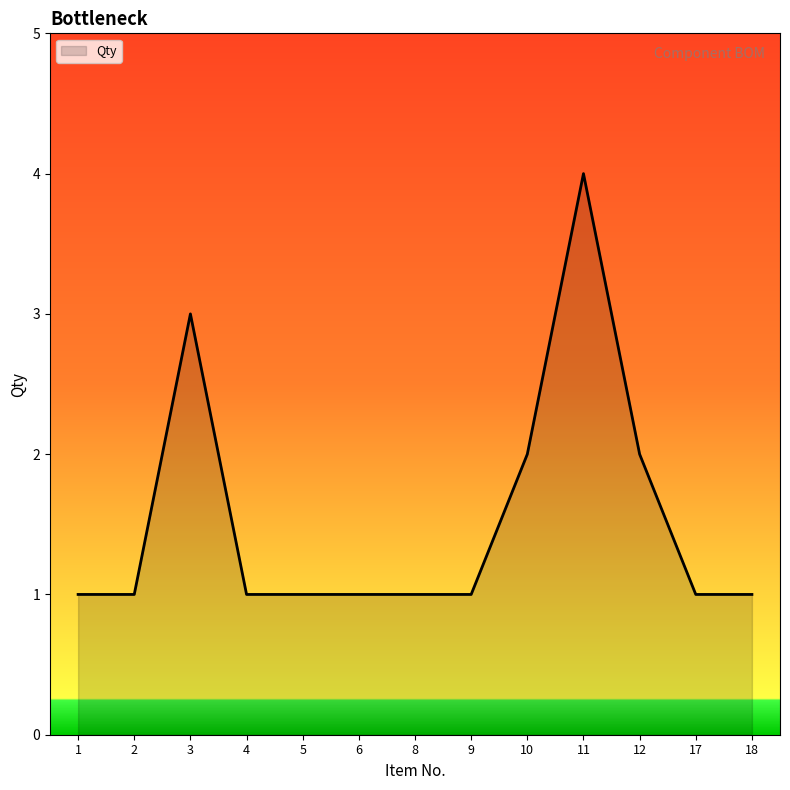

What is the difference between the maximum and minimum values?

3